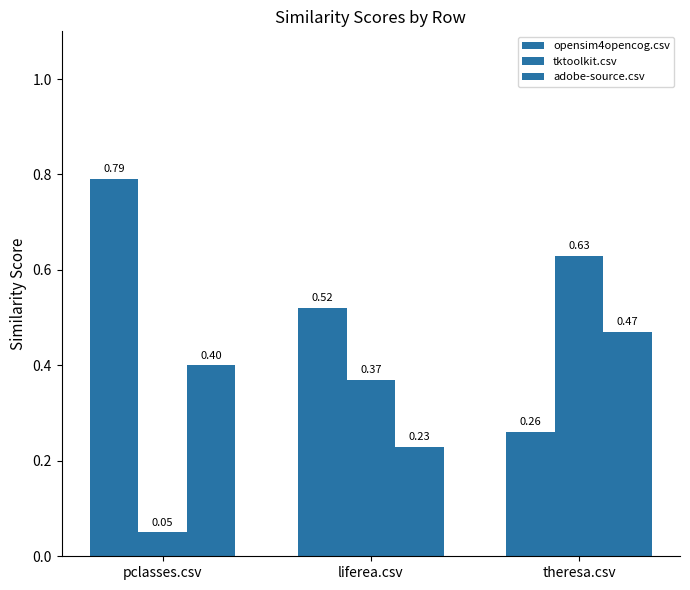

How many distinct data groups are displayed?

3